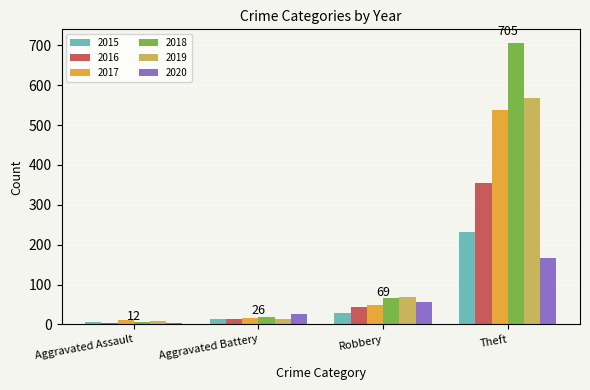

What is the value of the 2017 bar at the 3rd from the left?

49